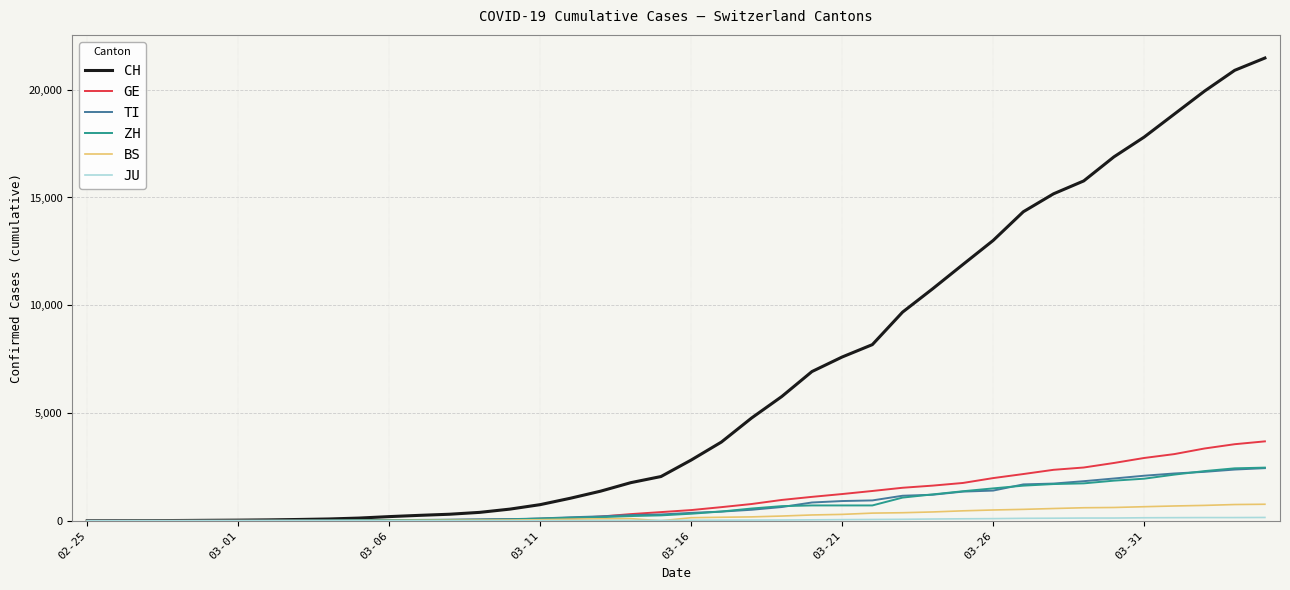

What is the highest value of the CH series?

21470